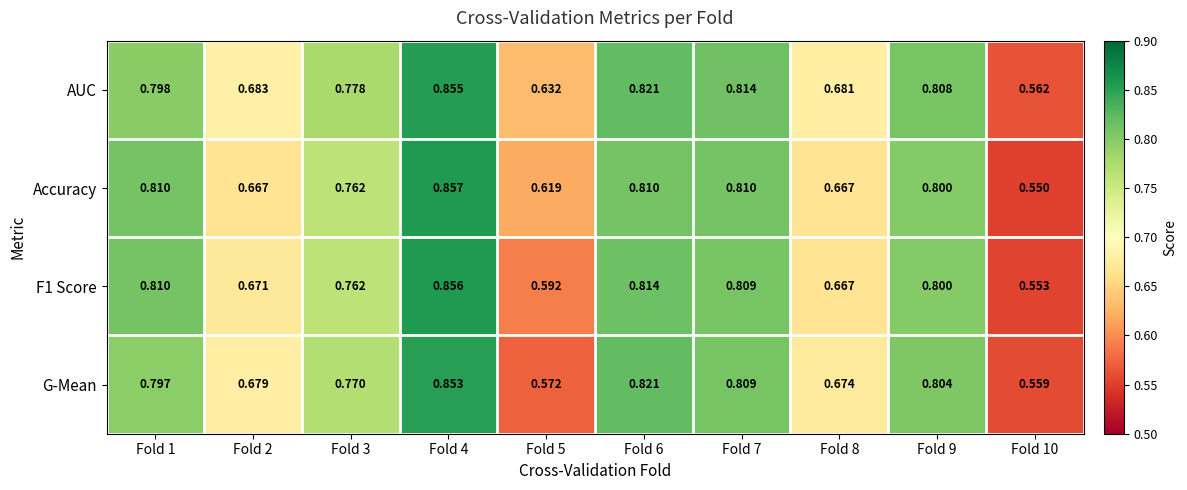

Is the value of AUC at Fold 9 greater than the value of G-Mean at Fold 4?

No